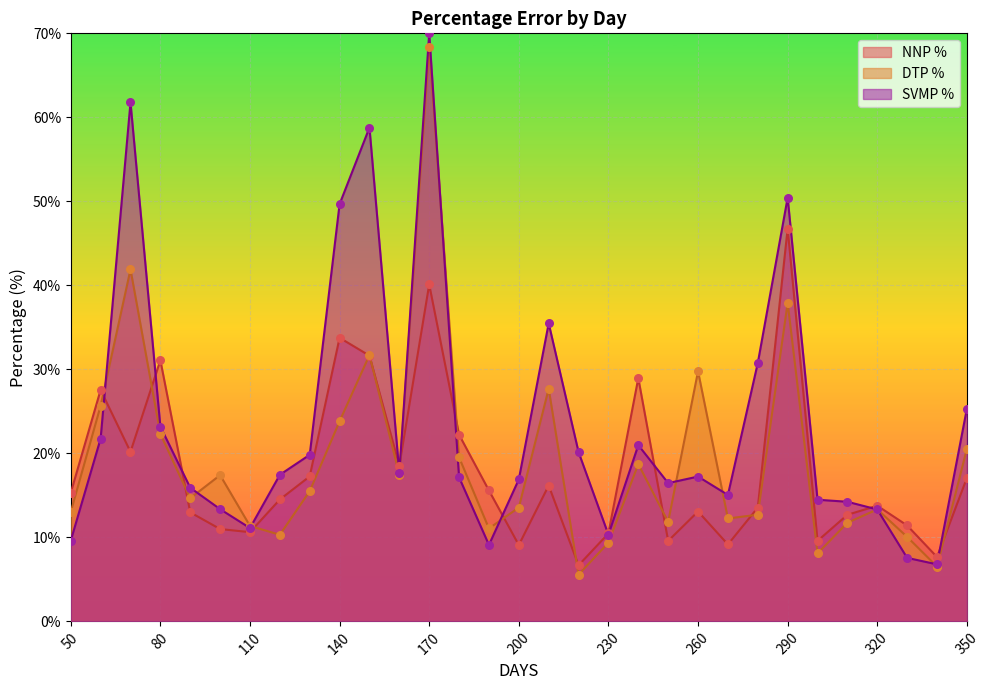

What is the total value across all series at 200?

39.5